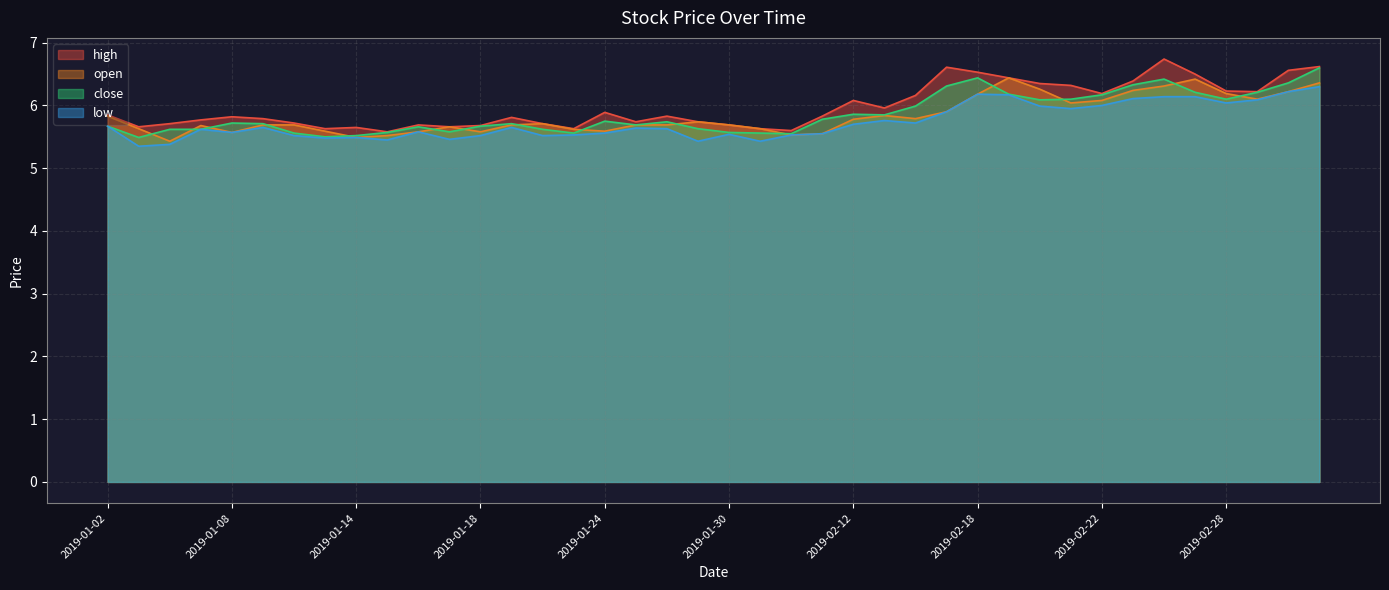

What is the value of the low point at the 7th from the left?

5.5